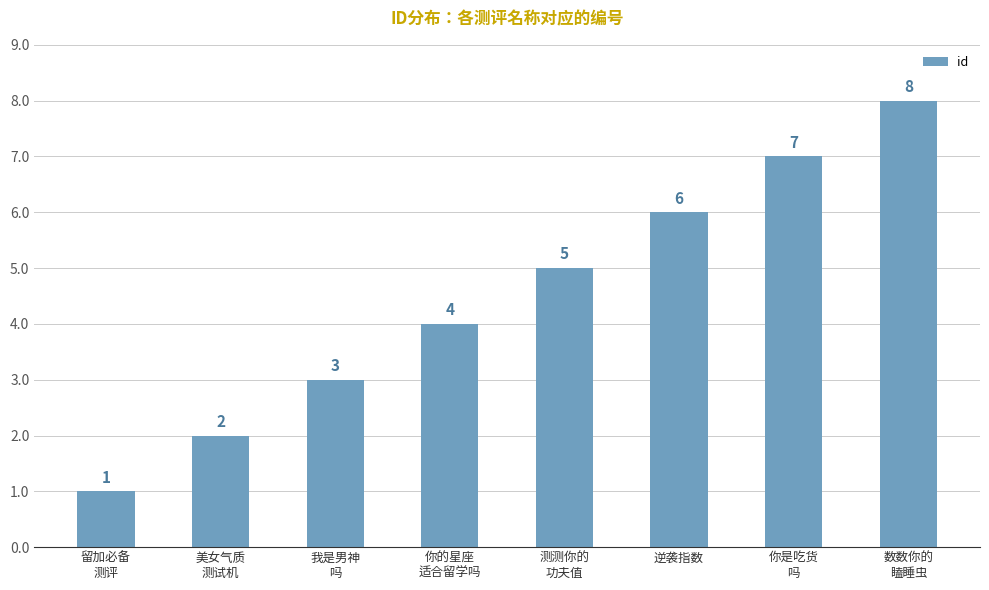

Rank the categories by value from highest to lowest.

数数你的
瞌睡虫, 你是吃货
吗, 逆袭指数, 测测你的
功夫值, 你的星座
适合留学吗, 我是男神
吗, 美女气质
测试机, 留加必备
测评